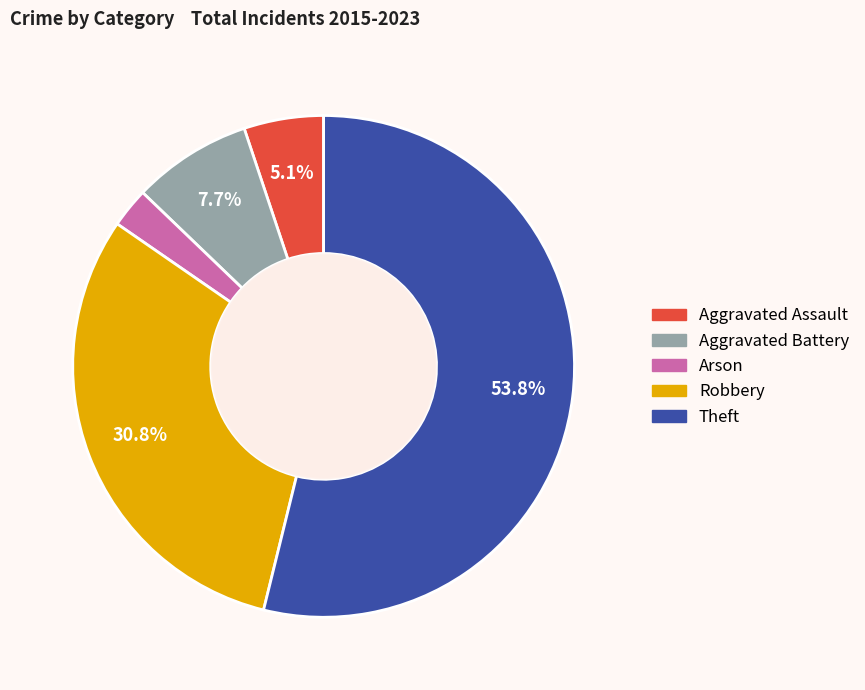

Which slice is the smallest?

Arson